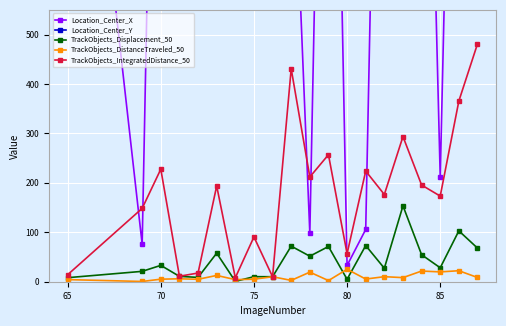

What is the highest value of the TrackObjects_Displacement_50 series?

153.5